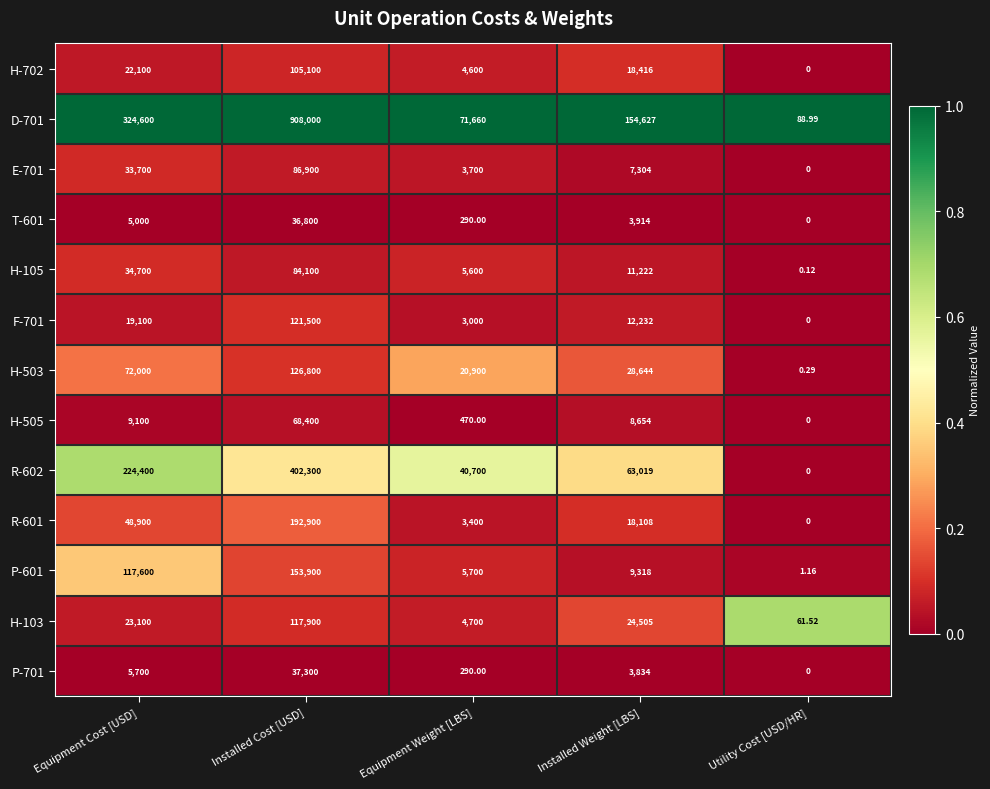

At which label is D-701 closest to 454044?

Equipment Cost [USD]